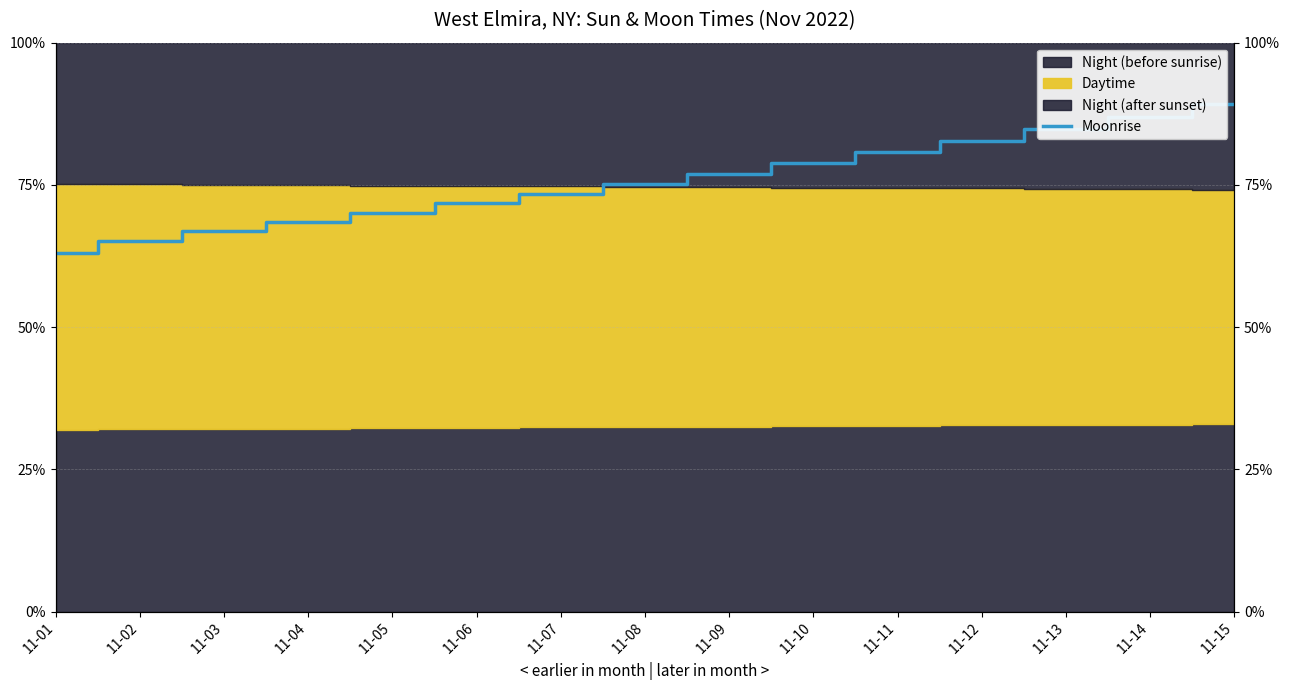

How many values are between 0 and 1?

15